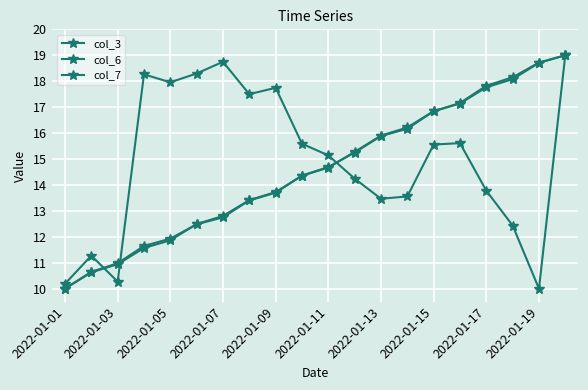

At how many categories does at least one series exceed 12?

17